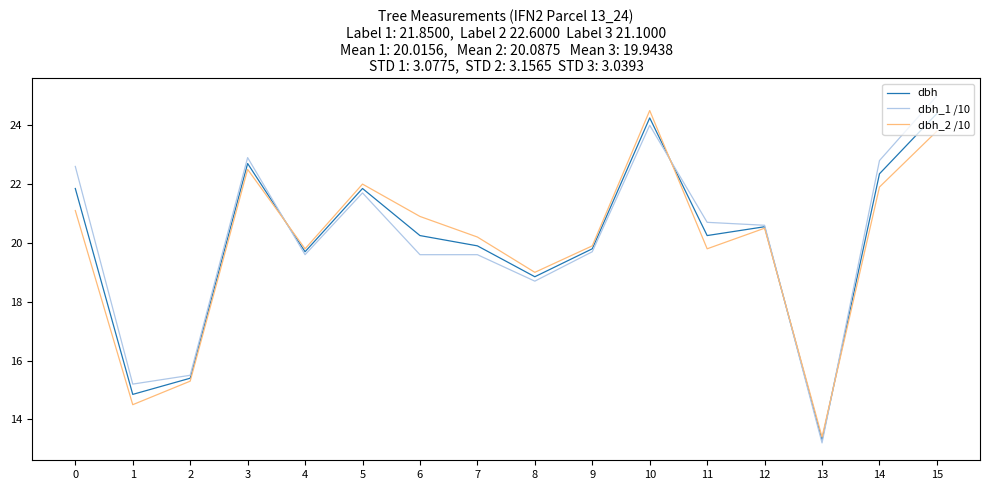

What is the difference between the highest and lowest values at 15?

1.2